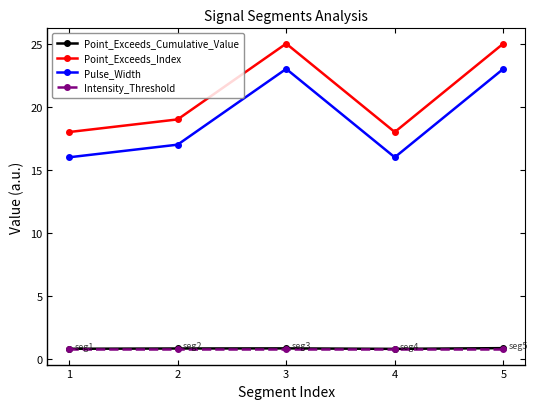

Is it true that Point_Exceeds_Index equals 4.6 at 2?

False